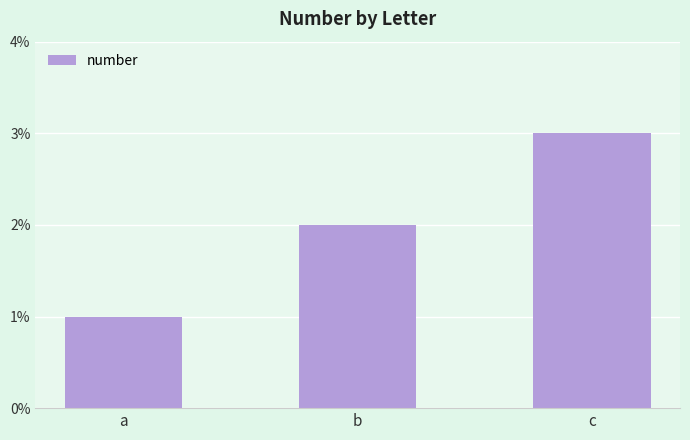

What is the difference between the values at a and b?

1